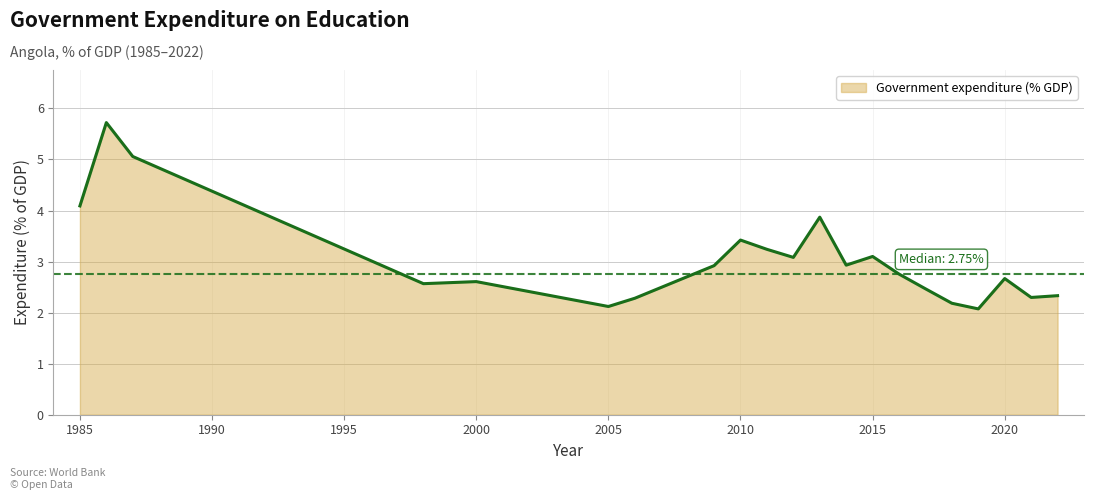

What is the greatest value displayed?

5.7